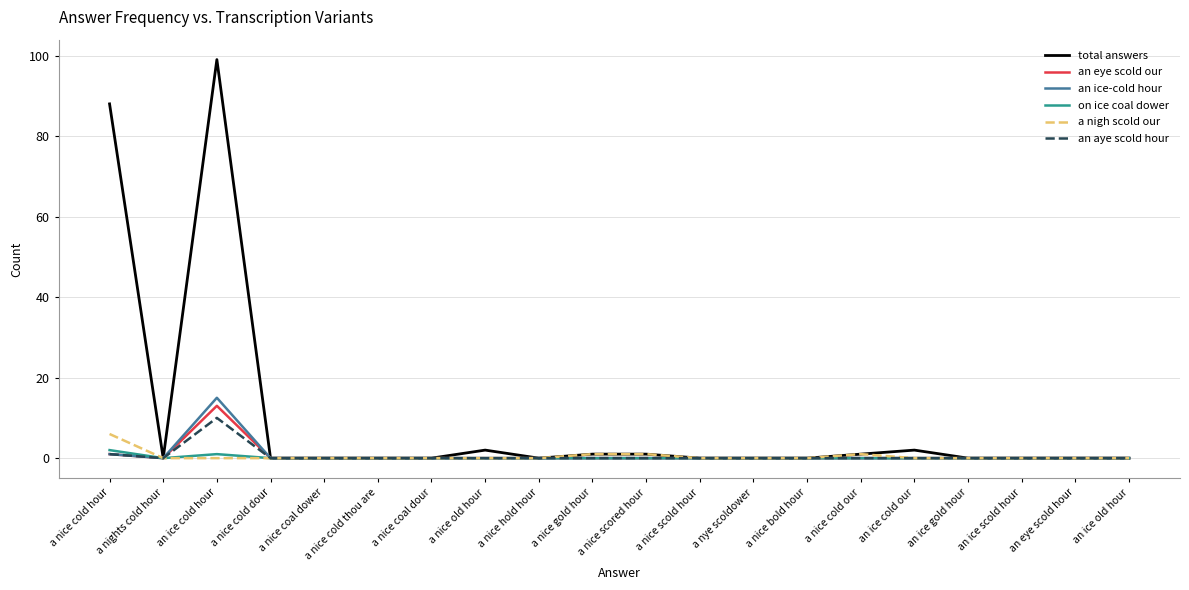

Is it true that a nigh scold our equals 0 at an eye scold hour?

True